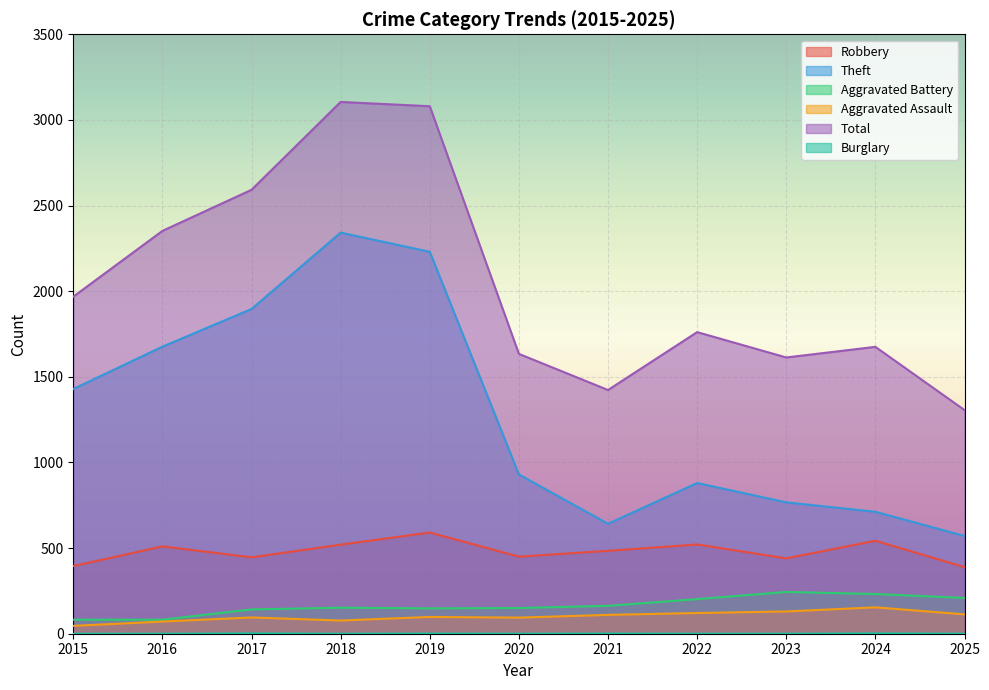

What is the minimum value for Robbery?

389